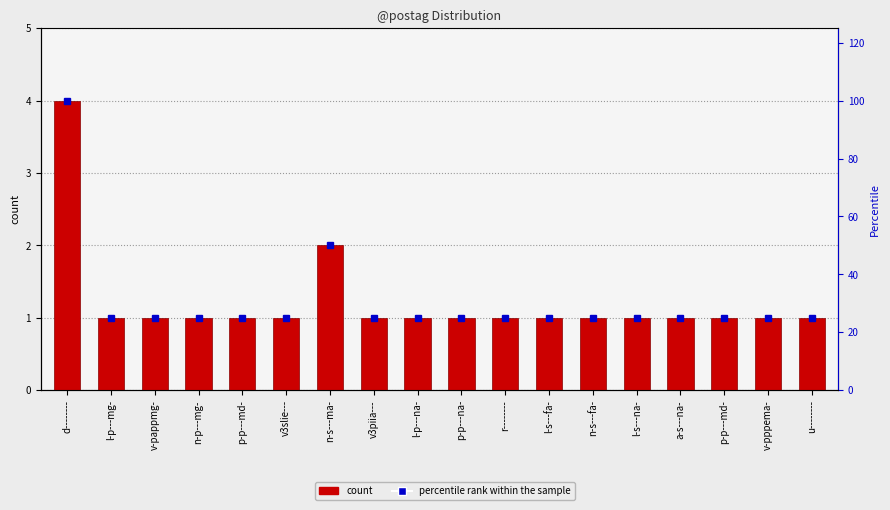

Which series has the largest total across all categories?

percentile rank within the sample